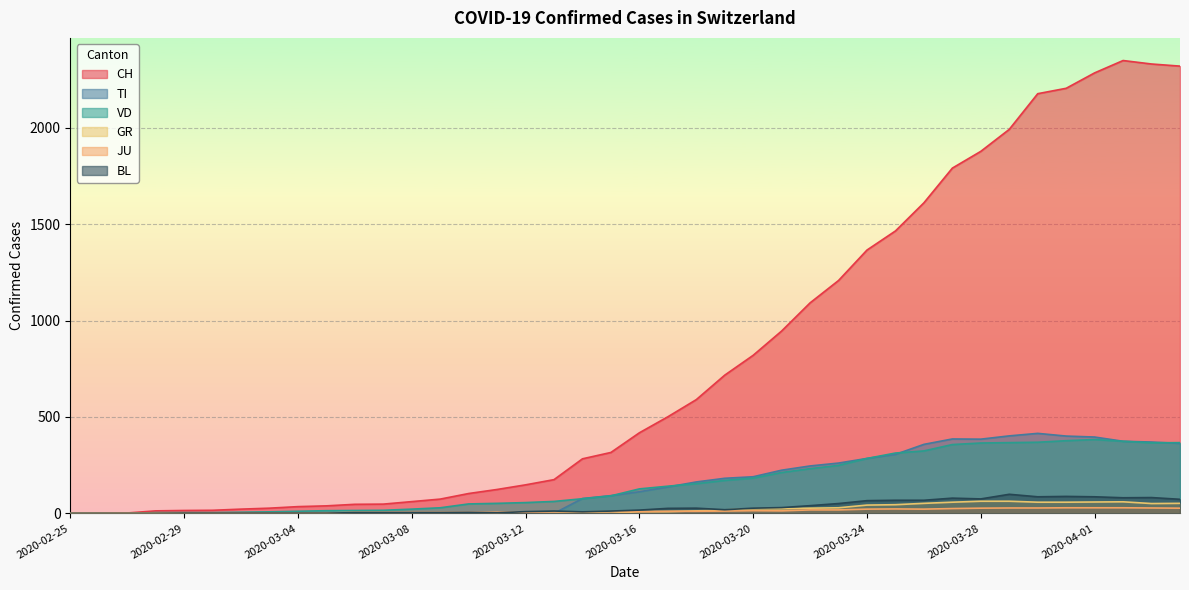

What is the sum of the BL values at 2020-03-26 and 2020-04-02?

149